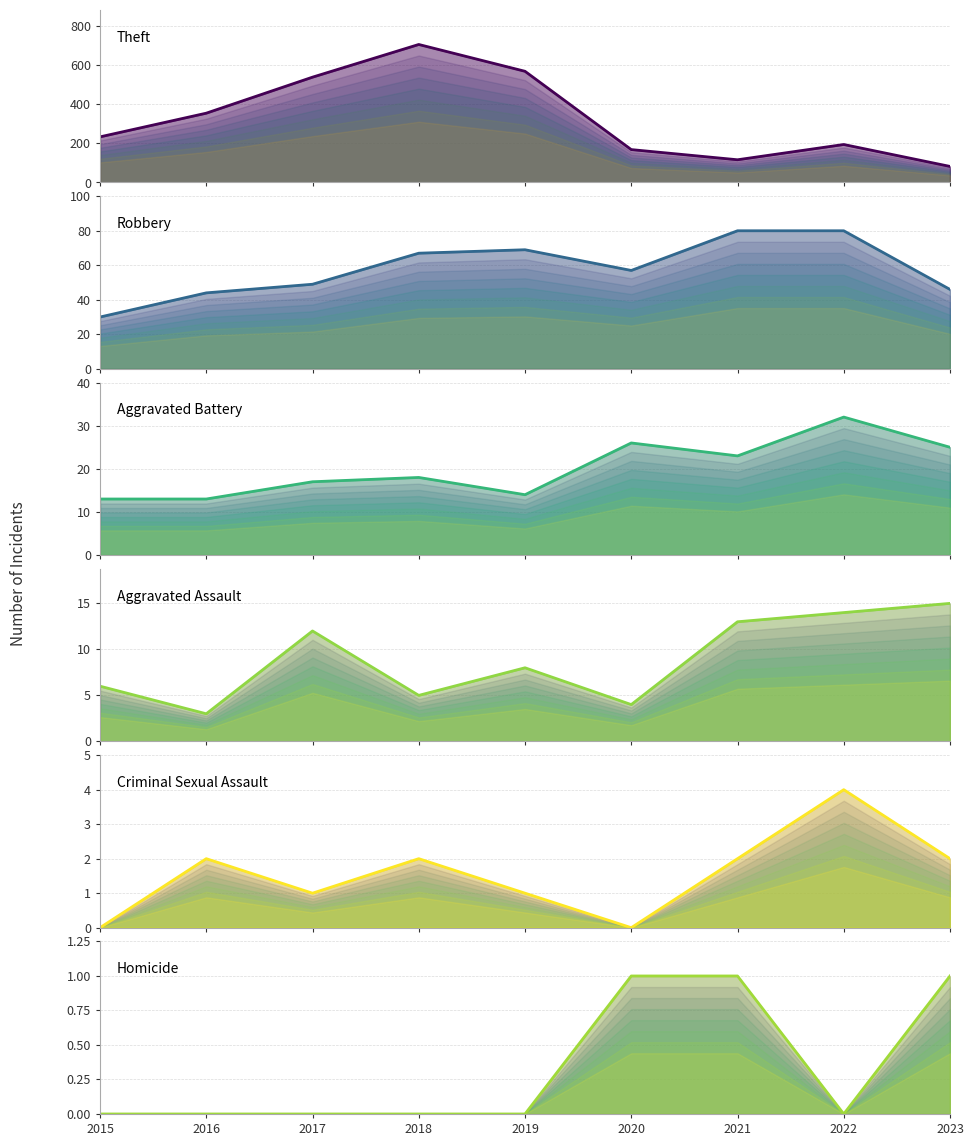

Rank the series by their maximum value, from lowest to highest.

Homicide, Criminal Sexual Assault, Aggravated Assault, Aggravated Battery, Robbery, Theft